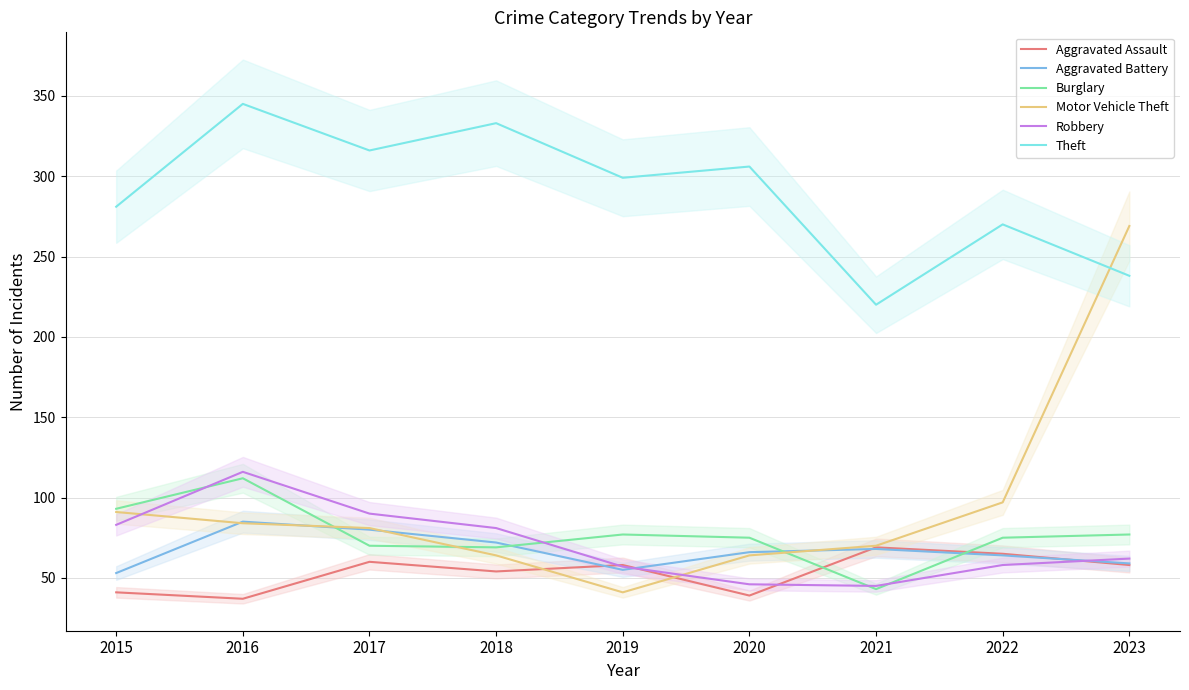

The value of Robbery at 2022 is 16. True or false?

False